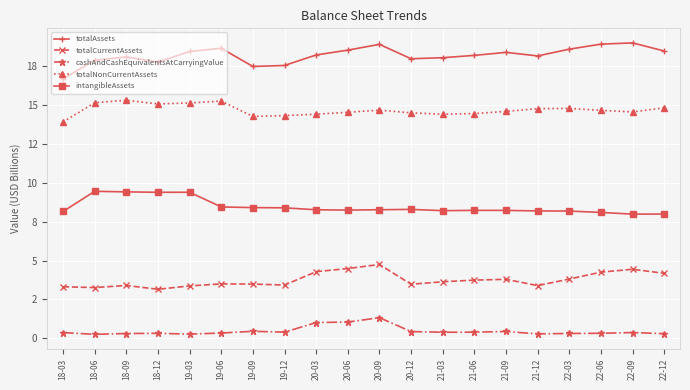

Which category has the highest value across all series?

22-09